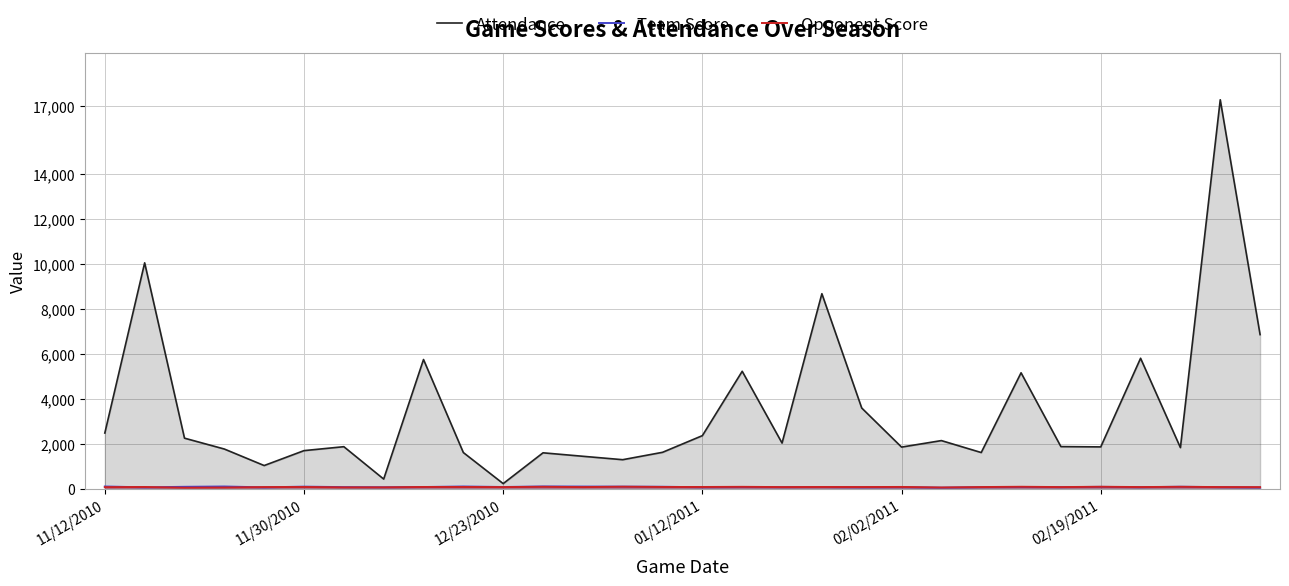

How many interior local peaks does the Team Score series have?

10